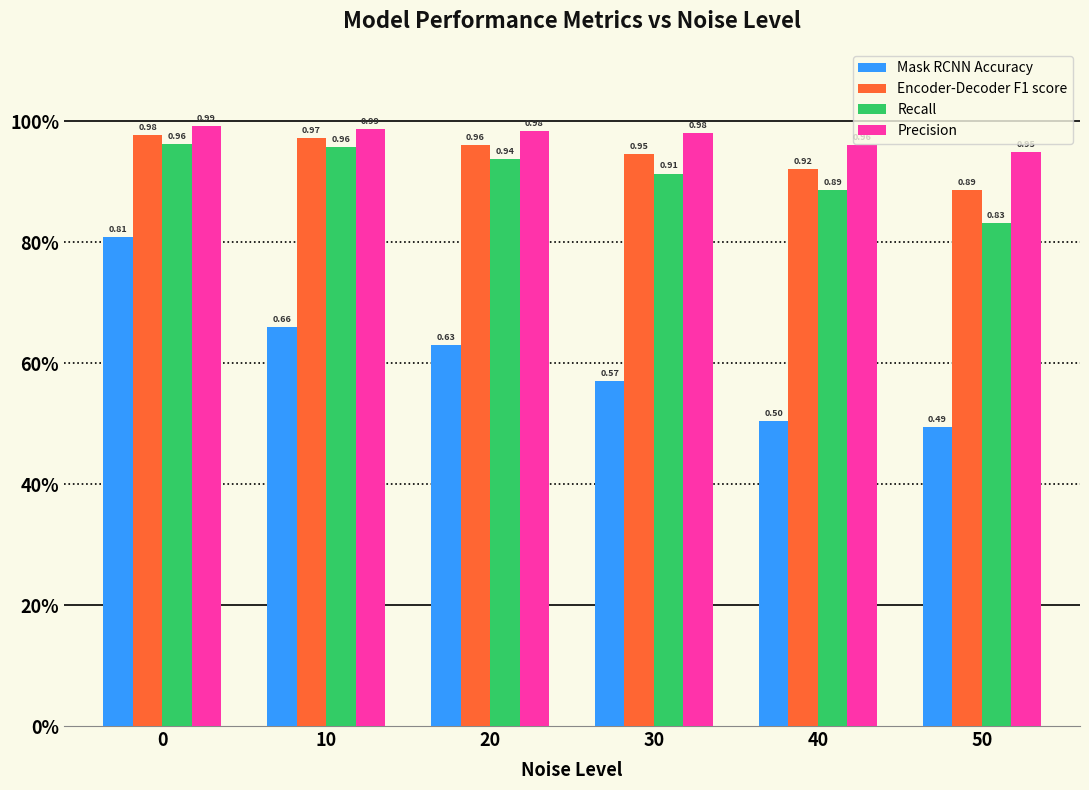

Does the chart contain stacked bars?

No